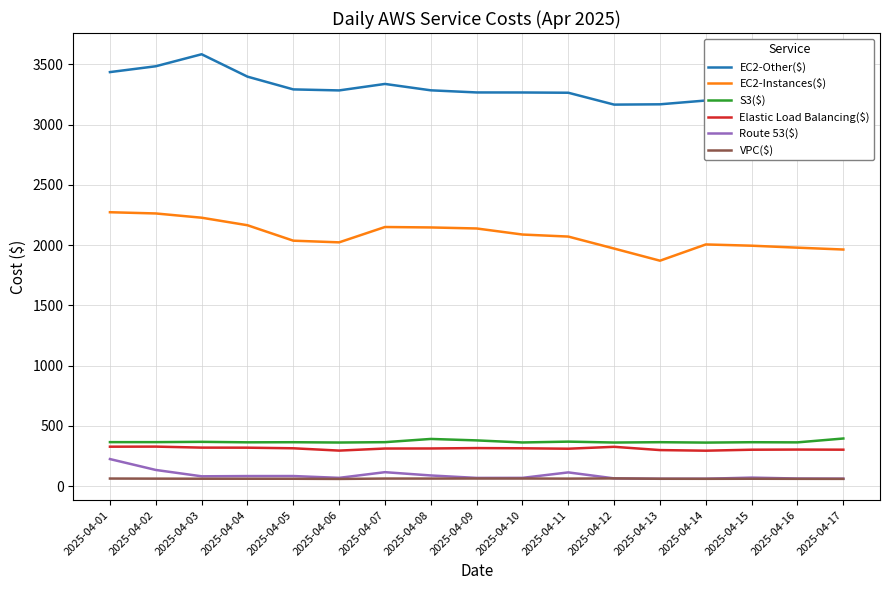

What is the value of the Elastic Load Balancing($) point at the 3rd from the left?

320.7